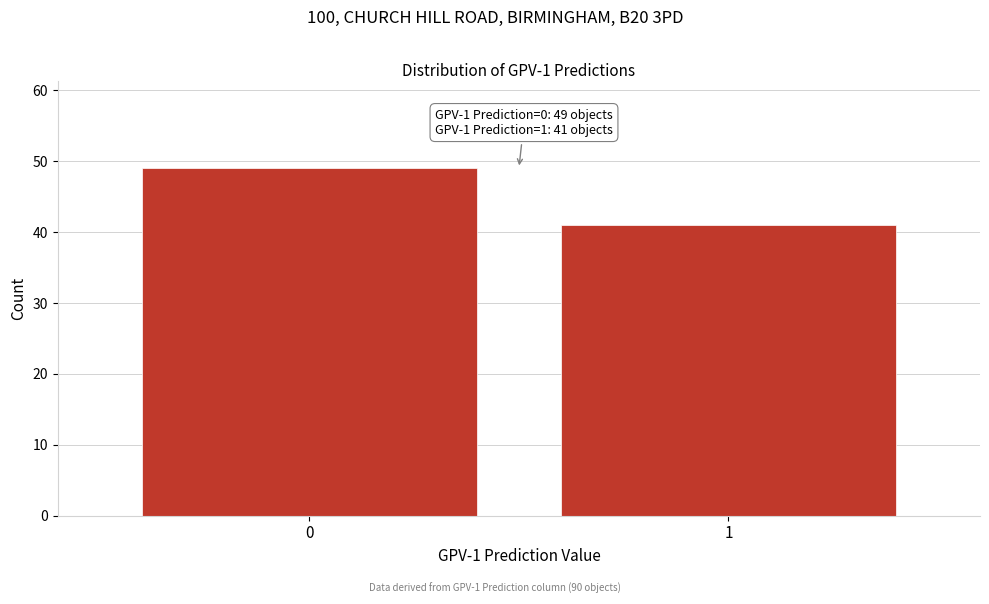

Reading left to right, transcribe all the data shown in this chart.

0=49	1=41